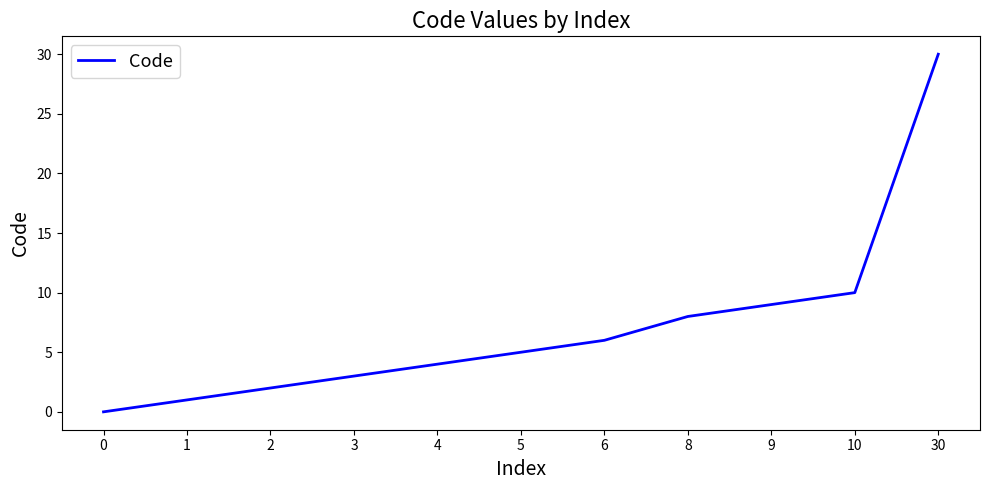

True or false: the data shows 1 at 3.

False